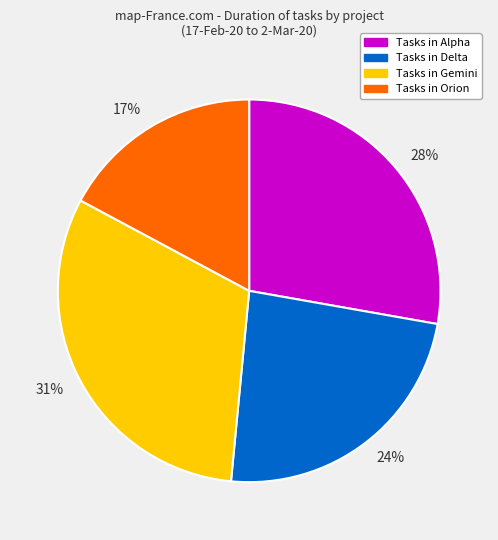

Is there a majority slice in this chart?

No